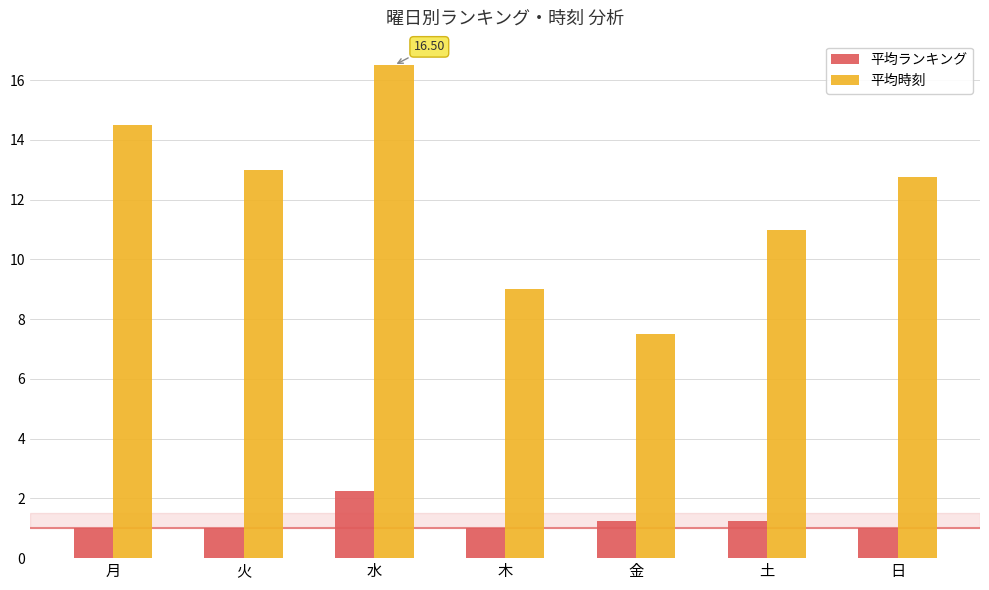

What is the label of the 1st bar from the right?

日